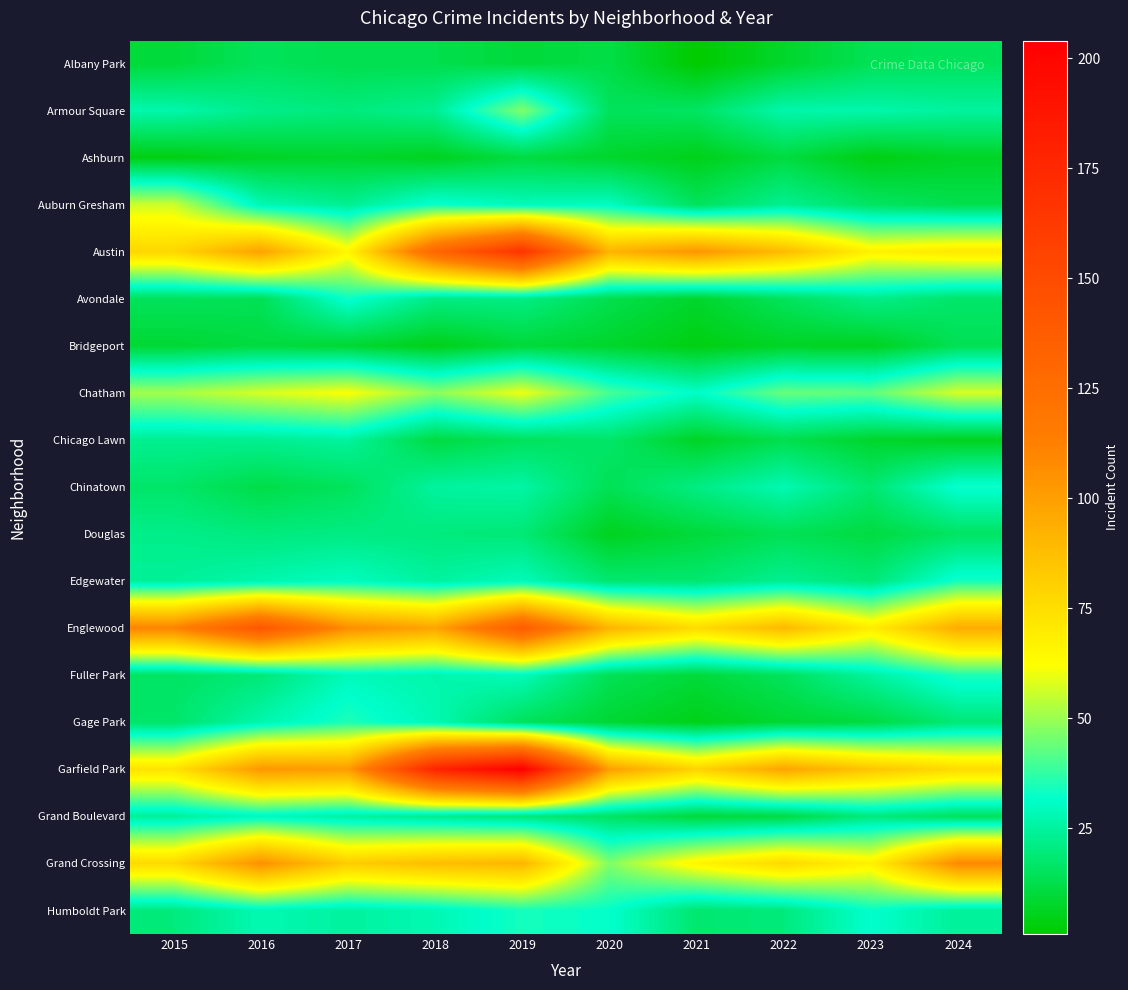

Reading right to left, extract all data points from this chart.

Albany Park: 2024=15	2023=14	2022=8	2021=1	2020=12	2019=10	2018=13	2017=13	2016=15	2015=10
Armour Square: 2024=25	2023=27	2022=27	2021=16	2020=15	2019=47	2018=23	2017=20	2016=22	2015=27
Ashburn: 2024=7	2023=4	2022=11	2021=5	2020=8	2019=11	2018=6	2017=8	2016=7	2015=4
Auburn Gresham: 2024=13	2023=16	2022=23	2021=15	2020=30	2019=29	2018=33	2017=23	2016=28	2015=56
Austin: 2024=71	2023=67	2022=89	2021=104	2020=92	2019=167	2018=130	2017=65	2016=99	2015=78
Avondale: 2024=17	2023=22	2022=15	2021=8	2020=13	2019=21	2018=21	2017=33	2016=14	2015=15
Bridgeport: 2024=14	2023=6	2022=7	2021=4	2020=8	2019=10	2018=5	2017=9	2016=11	2015=9
Chatham: 2024=57	2023=43	2022=44	2021=31	2020=40	2019=60	2018=48	2017=62	2016=57	2015=51
Chicago Lawn: 2024=6	2023=8	2022=13	2021=7	2020=17	2019=15	2018=11	2017=25	2016=23	2015=23
Chinatown: 2024=33	2023=18	2022=28	2021=21	2020=14	2019=26	2018=25	2017=15	2016=12	2015=17
Douglas: 2024=16	2023=11	2022=14	2021=10	2020=6	2019=19	2018=20	2017=21	2016=20	2015=22
Edgewater: 2024=34	2023=19	2022=23	2021=18	2020=18	2019=29	2018=25	2017=30	2016=27	2015=24
Englewood: 2024=95	2023=69	2022=90	2021=76	2020=92	2019=138	2018=98	2017=107	2016=142	2015=111
Fuller Park: 2024=35	2023=25	2022=15	2021=10	2020=14	2019=29	2018=27	2017=29	2016=19	2015=16
Gage Park: 2024=19	2023=11	2022=9	2021=5	2020=9	2019=15	2018=28	2017=35	2016=27	2015=17
Garfield Park: 2024=76	2023=85	2022=98	2021=79	2020=100	2019=204	2018=178	2017=101	2016=103	2015=73
Grand Boulevard: 2024=15	2023=20	2022=11	2021=10	2020=16	2019=19	2018=22	2017=25	2016=29	2015=24
Grand Crossing: 2024=109	2023=67	2022=77	2021=66	2020=47	2019=91	2018=88	2017=82	2016=106	2015=77
Humboldt Park: 2024=24	2023=32	2022=20	2021=18	2020=32	2019=34	2018=28	2017=25	2016=28	2015=20